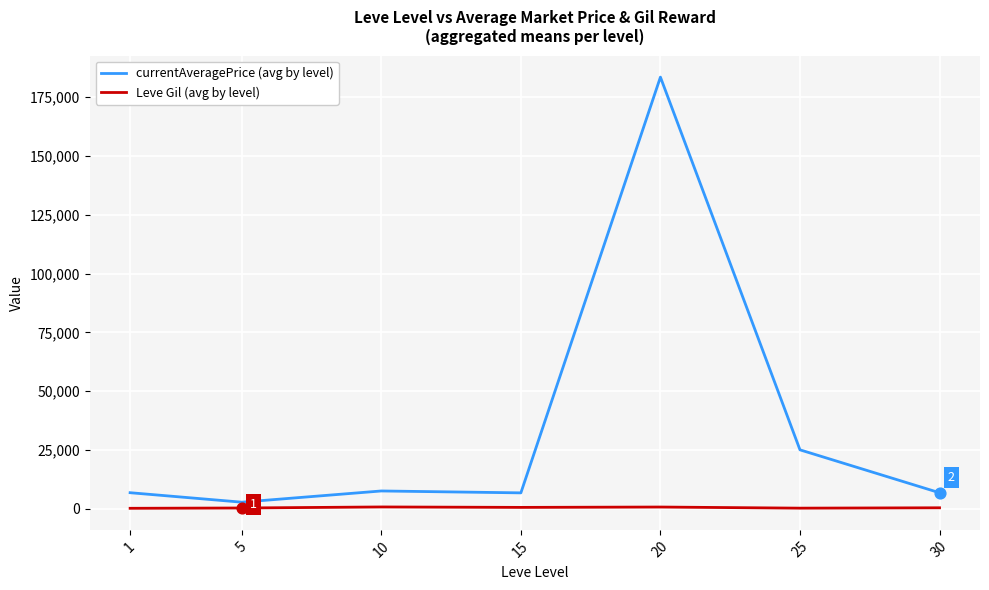

Which series has the widest spread of values?

currentAveragePrice (avg by level)